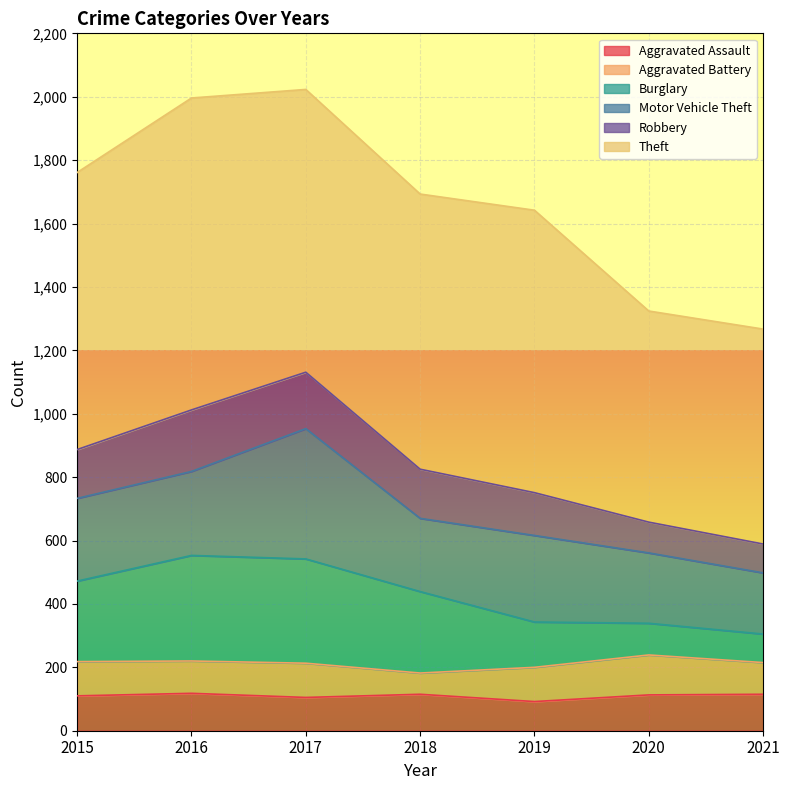

Is it true that Robbery equals 1820 at 2021?

False